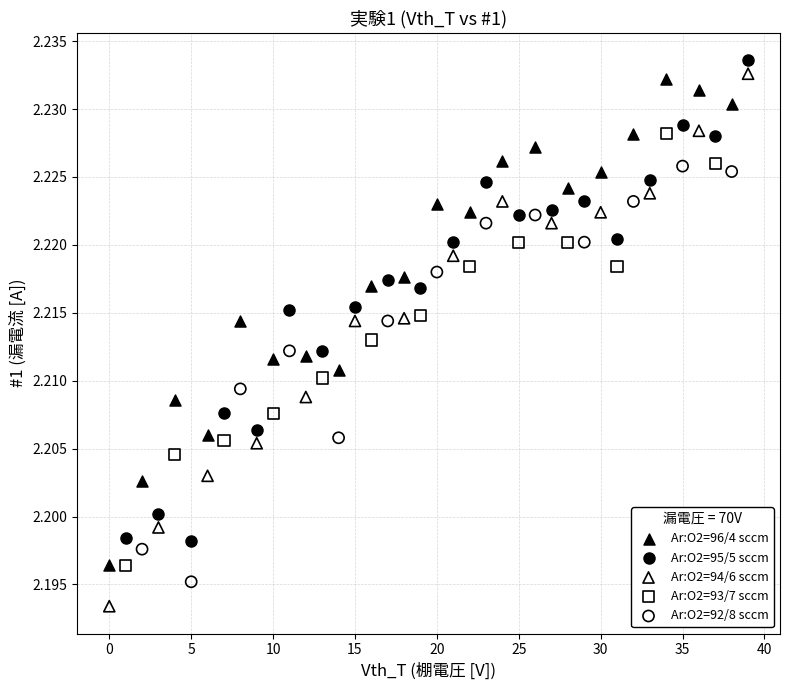

Which series has the widest spread of Y values?

Ar:O2=94/6 sccm